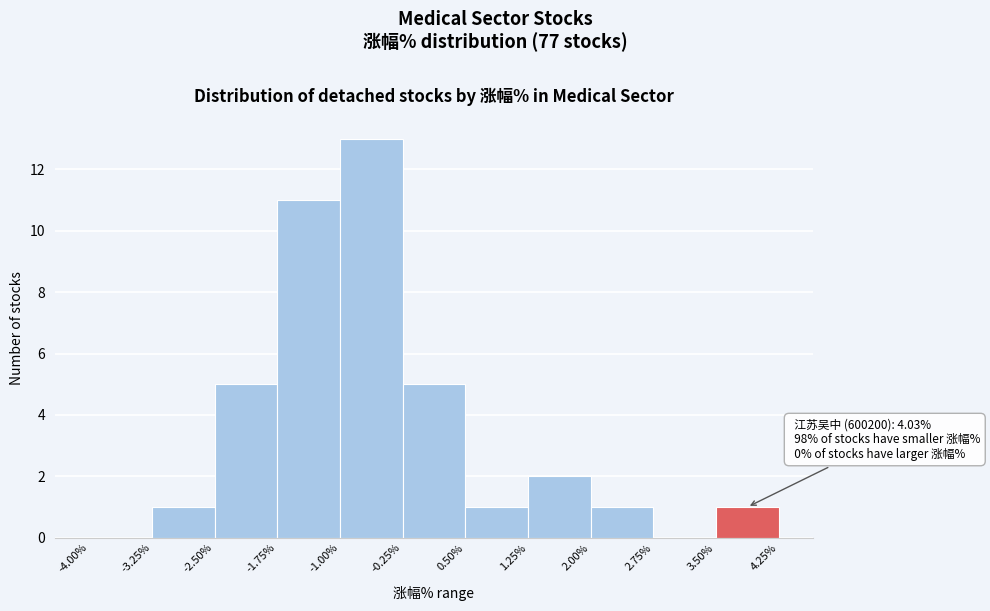

Over which range of the x-axis is the bar tallest?

-1.00% to -0.25%